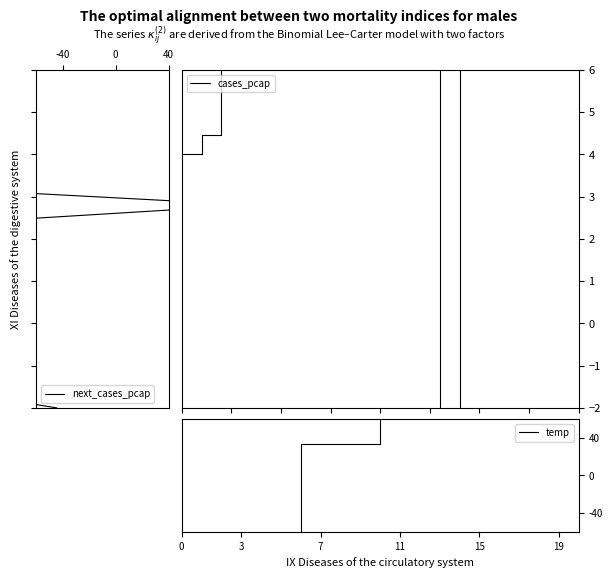

At how many categories does at least one series exceed -20?

20